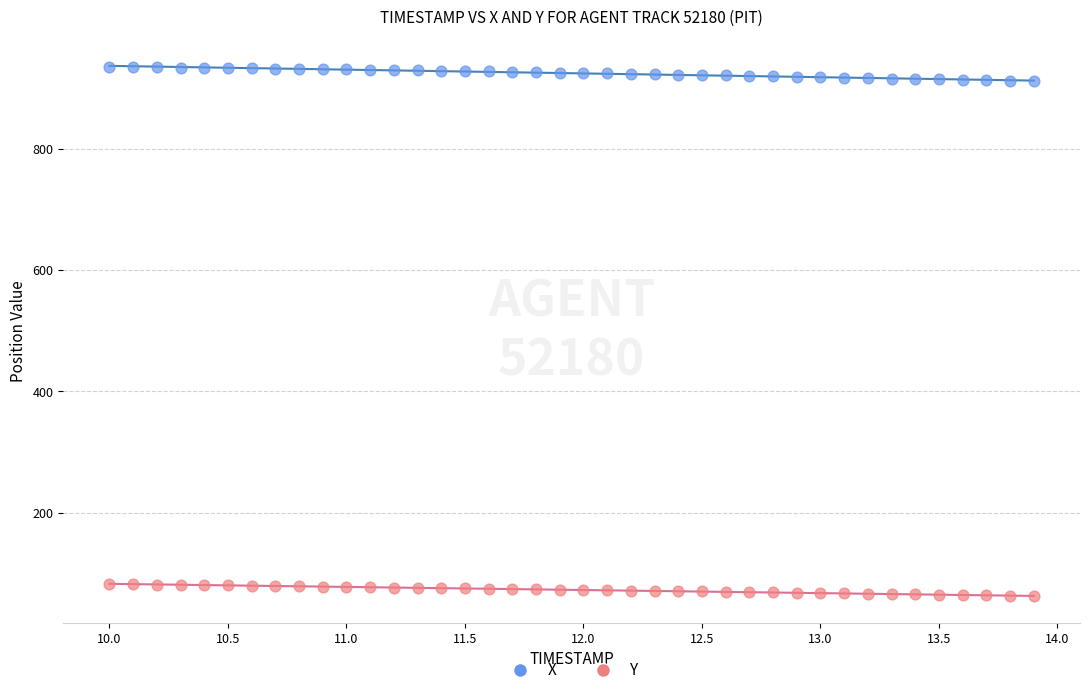

Which series has the widest spread of Y values?

X